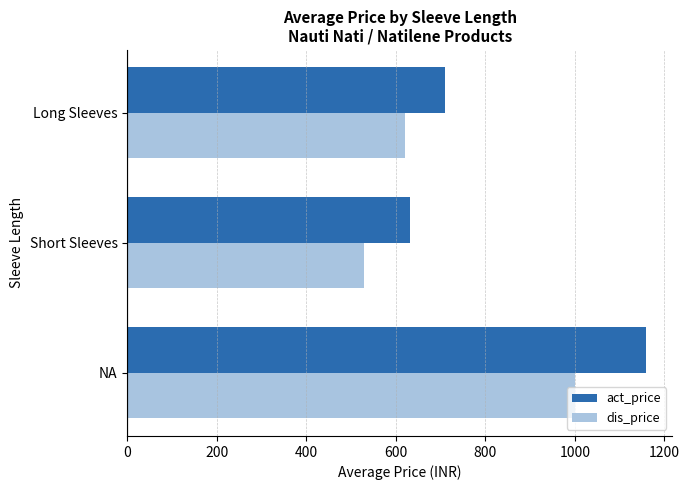

Which category has the lowest value across all series?

Short Sleeves